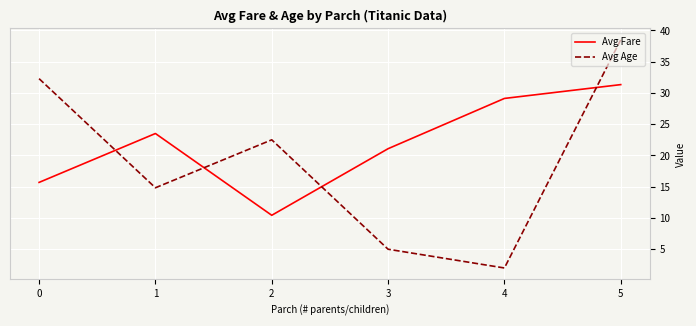

Does the chart display data point markers on the line(s)?

No